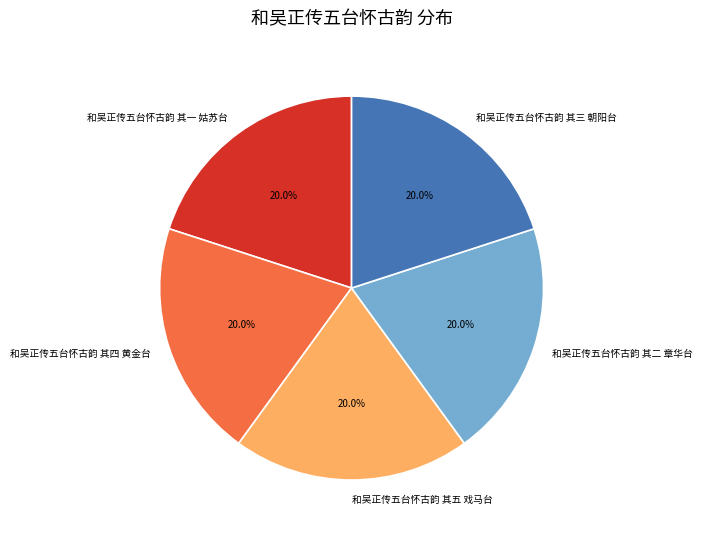

What is the total percentage of 和吴正传五台怀古韵 其五 戏马台 and 和吴正传五台怀古韵 其一 姑苏台?

40.0%